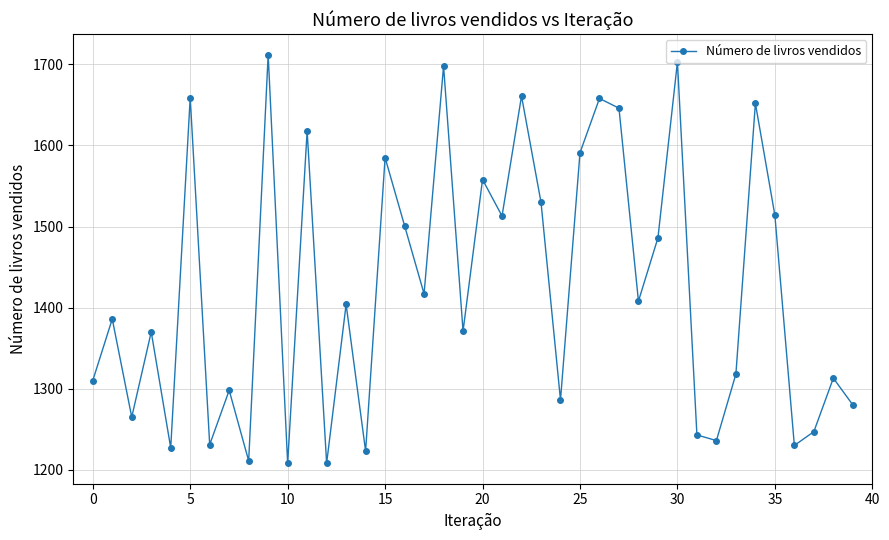

What is the maximum value shown in the chart?

1712